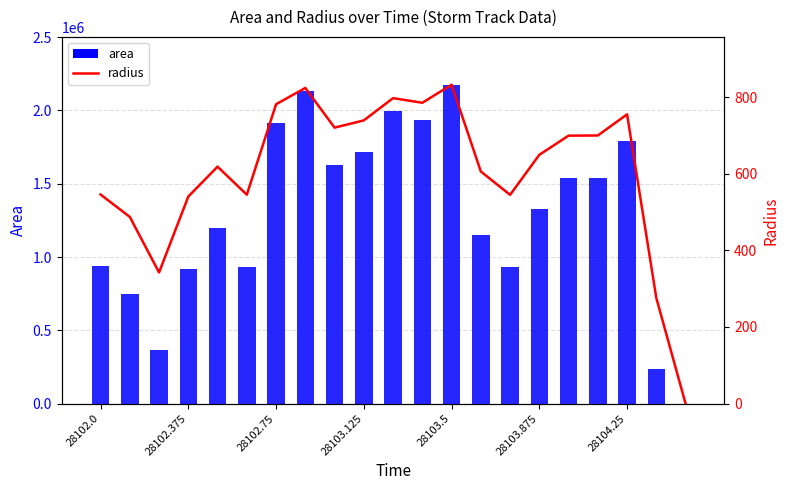

Which series has the largest total across all categories?

area